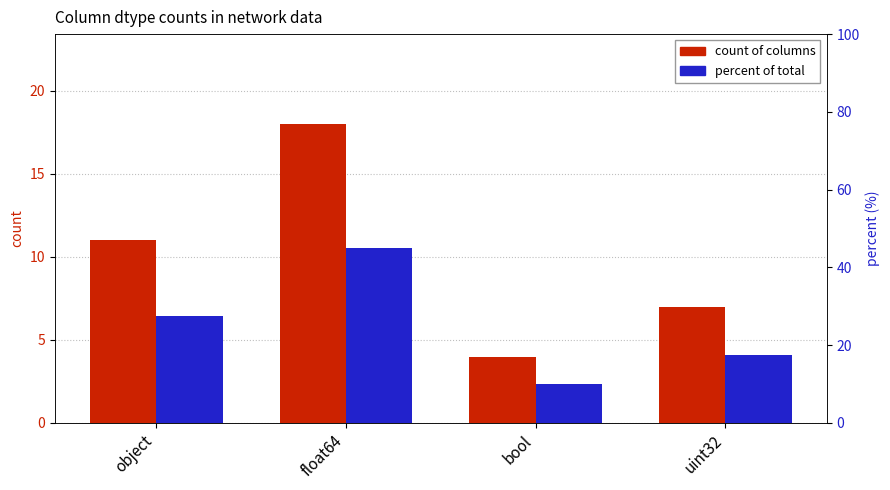

Are the bars horizontal?

No